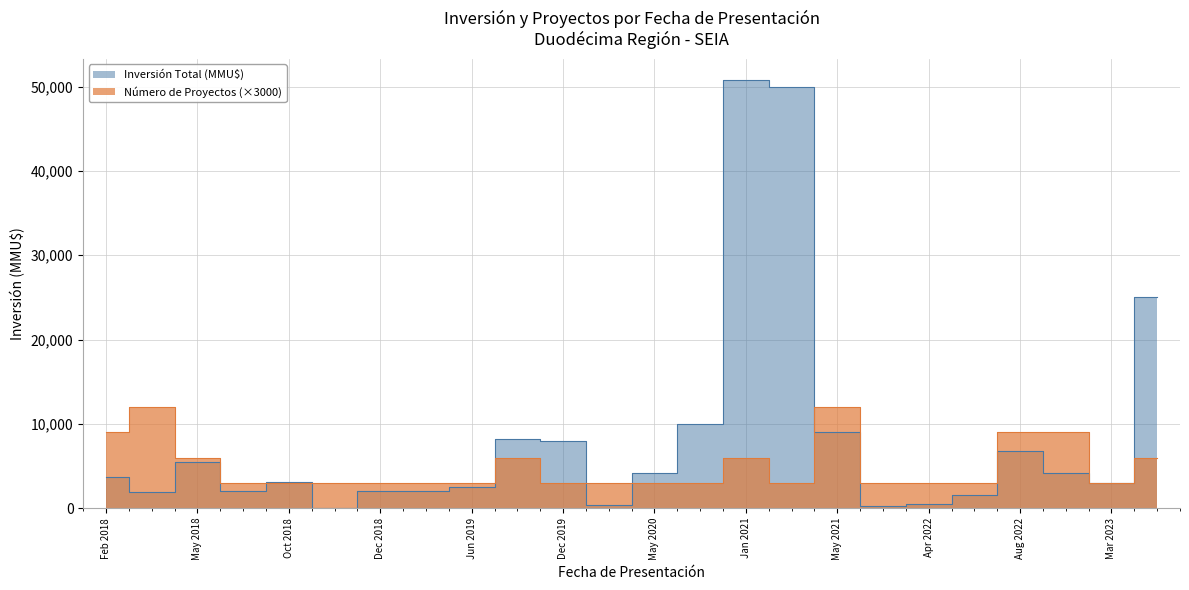

At which label is Inversión Total (MMU$) closest to 25019?

16/06/2023